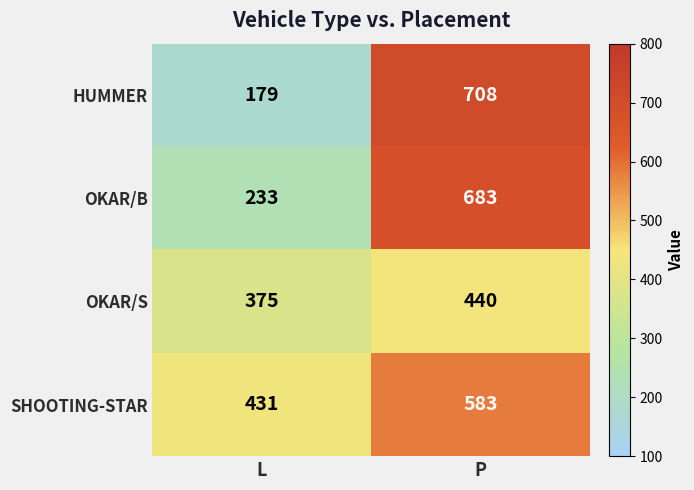

Which series has the largest total across all categories?

SHOOTING-STAR